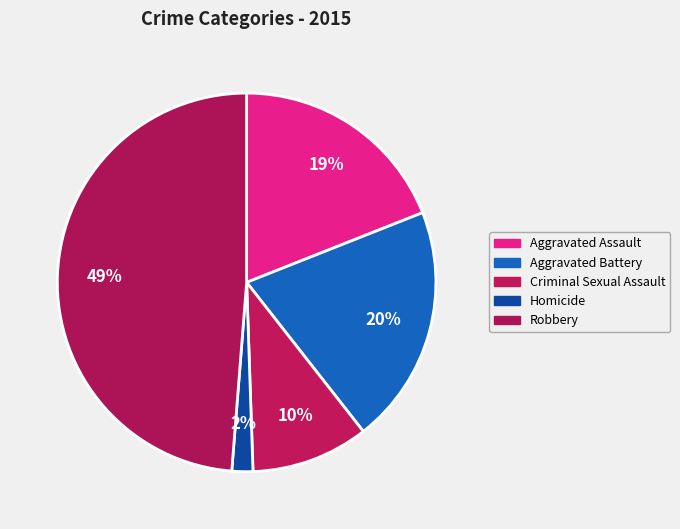

What portion of the pie excludes Aggravated Assault?

81.0%